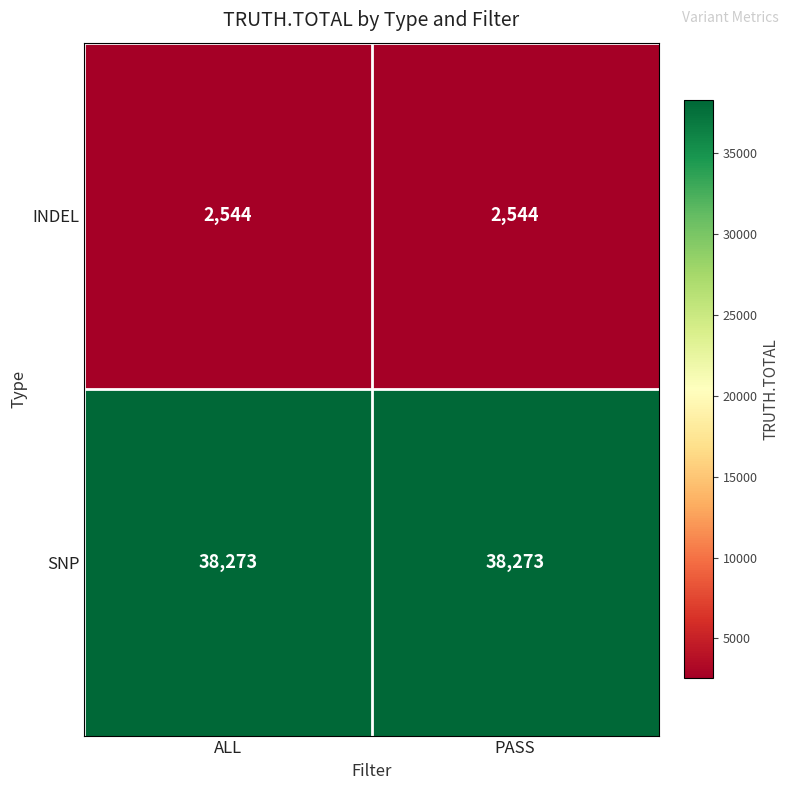

The SNP series shows 51083 at ALL. True or false?

False